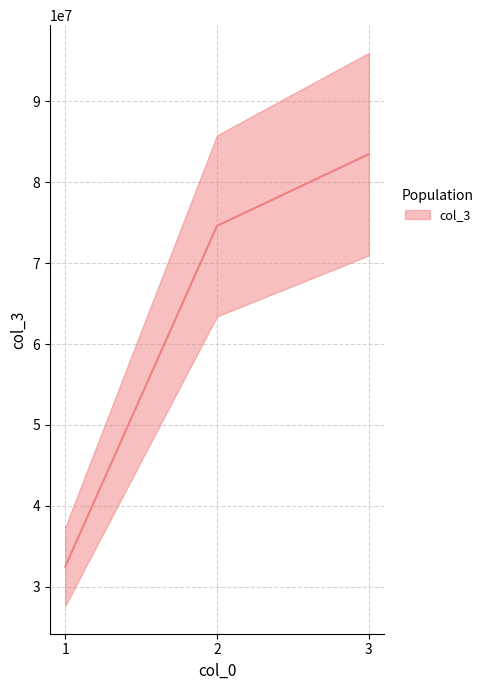

Which has a higher value, 1 or 2?

2